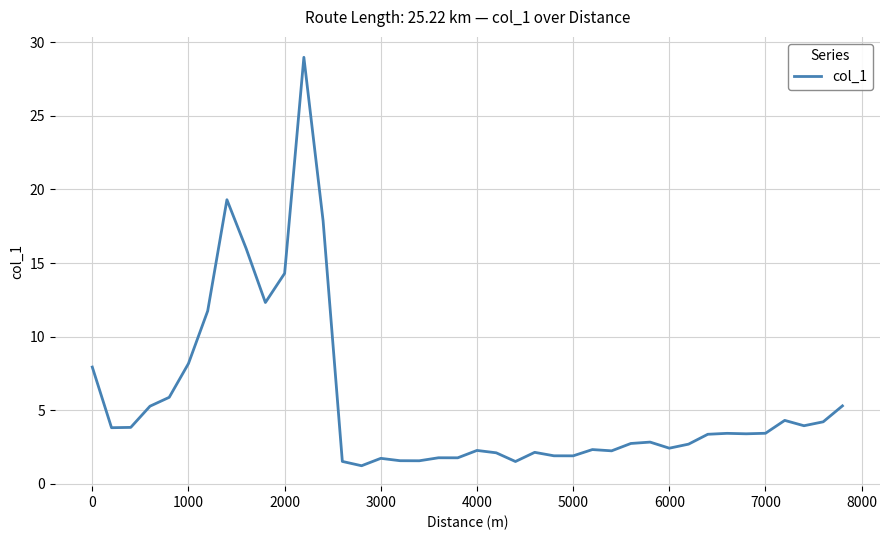

What is the greatest value displayed?

29.0